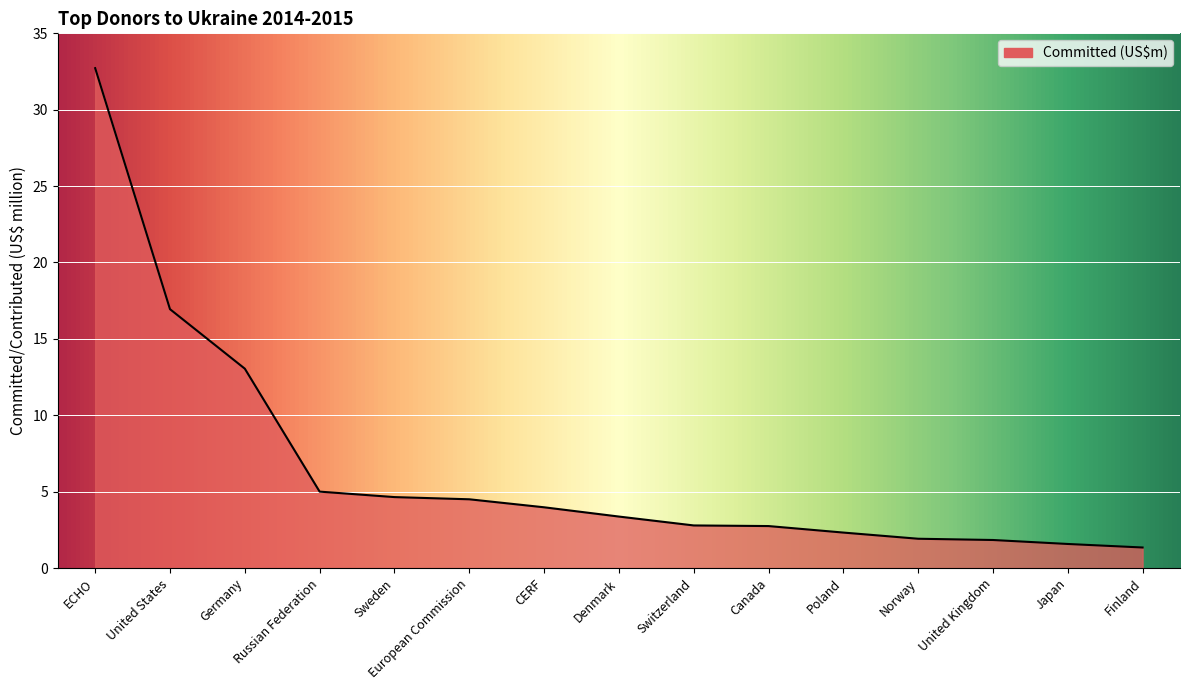

The chart shows a value of 7.2 at European Commission. True or false?

False